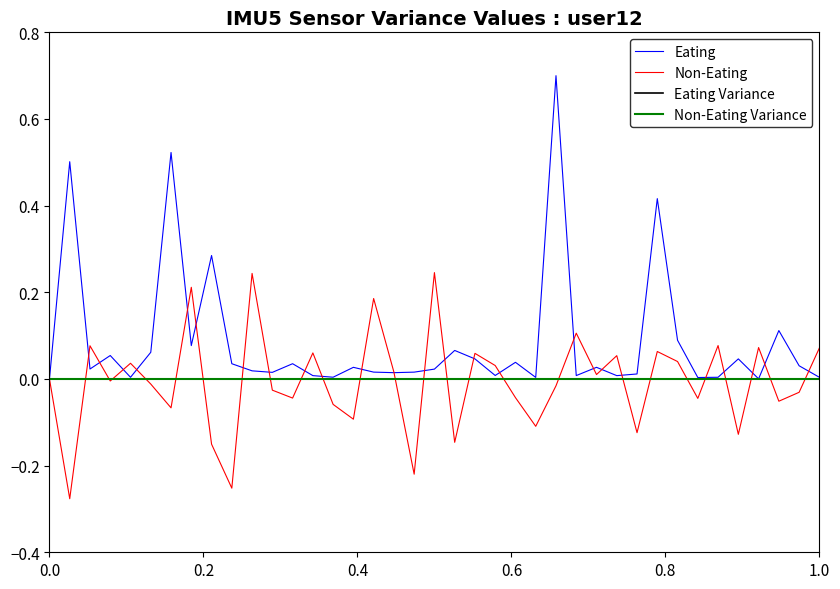

Does the chart display data point markers on the line(s)?

No